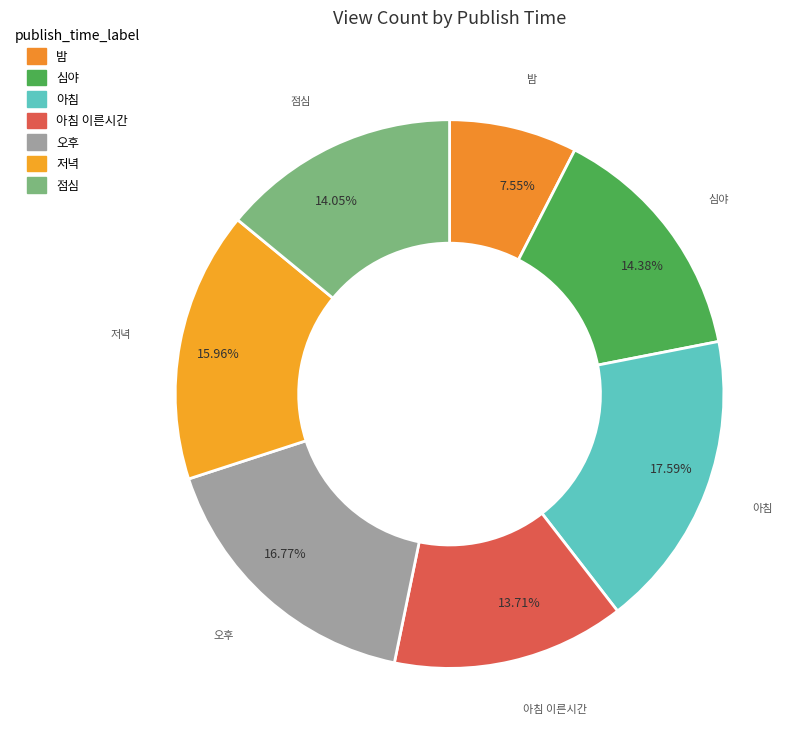

Which category has the biggest portion of the pie?

아침